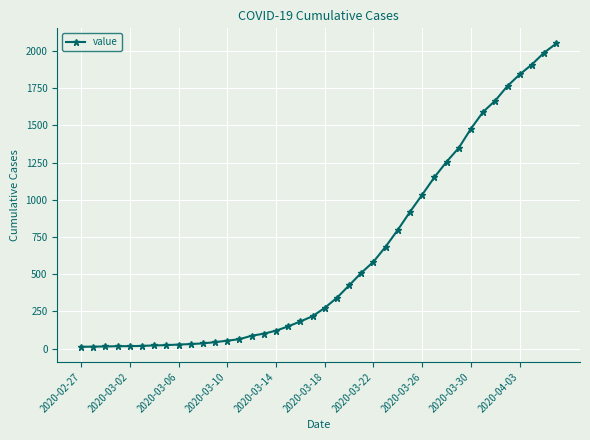

What is the maximum value shown in the chart?

2049